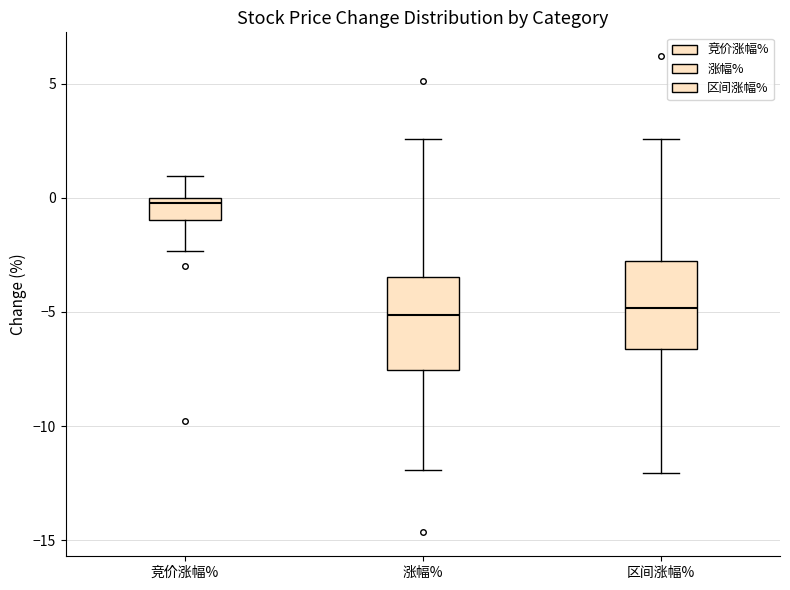

Reading left to right, transcribe this box plot: for each box, give where its median line is, the range the box spans, and where its two whiskers end, as read against the y-axis. The values are not printed on the chart, so give them approximately, as read against the axis.

竞价涨幅%: median 0.0 (just below the box's upper edge), box -1.0 to 0.0, whiskers -2.5 to 1.0
涨幅%: median -5.0, box -7.5 to -3.5, whiskers -12.0 to 2.5
区间涨幅%: median -5.0, box -6.5 to -3.0, whiskers -12.0 to 2.5